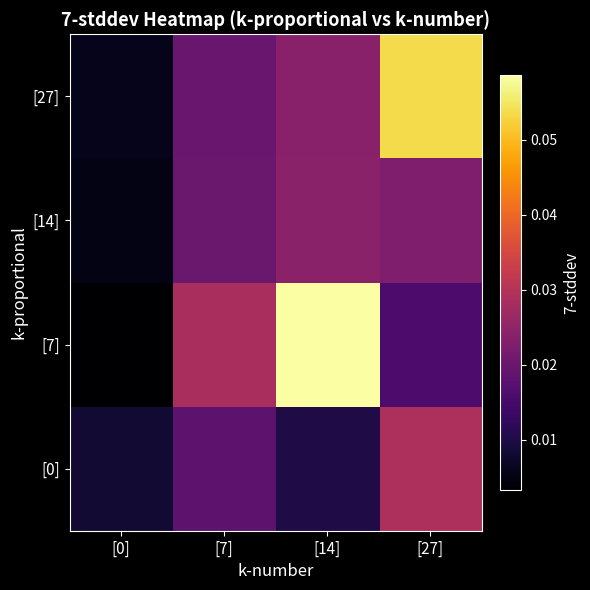

Which series has the largest total across all categories?

[7]